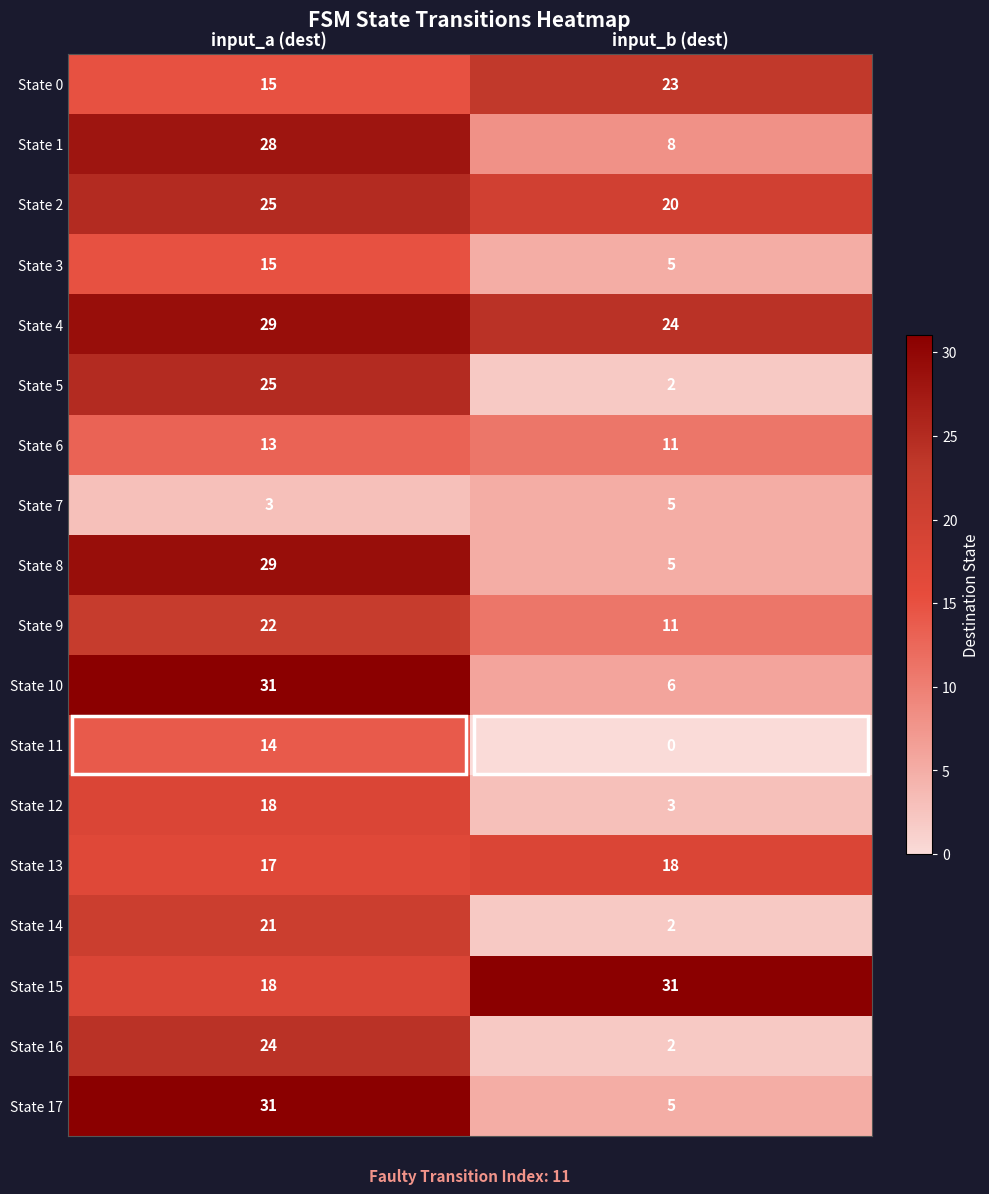

What is the maximum value shown in the chart?

31